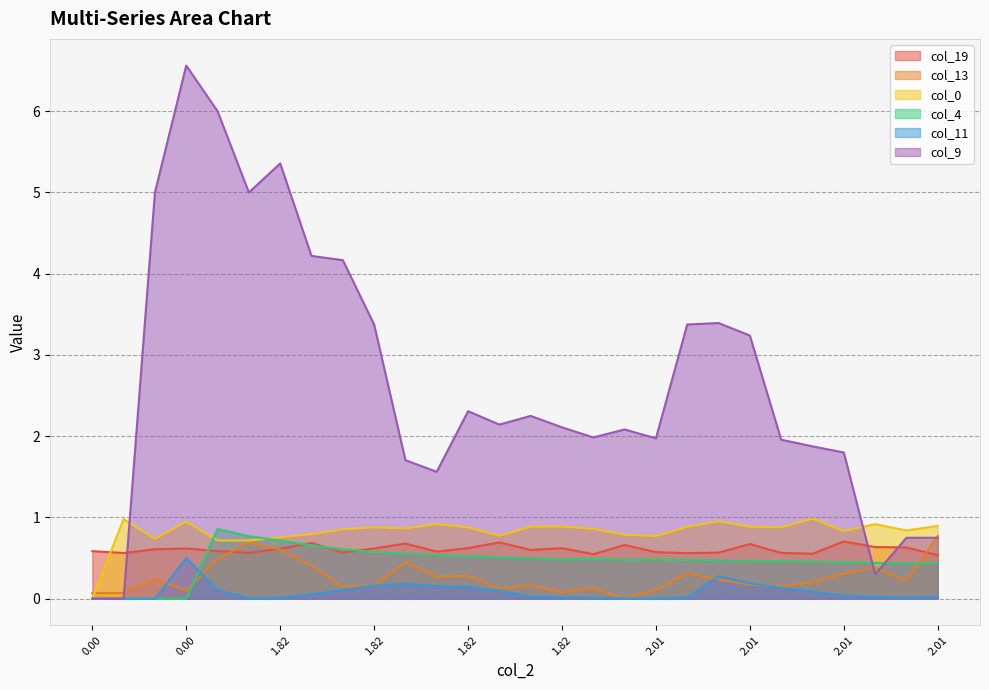

How many data points does each series have?

28